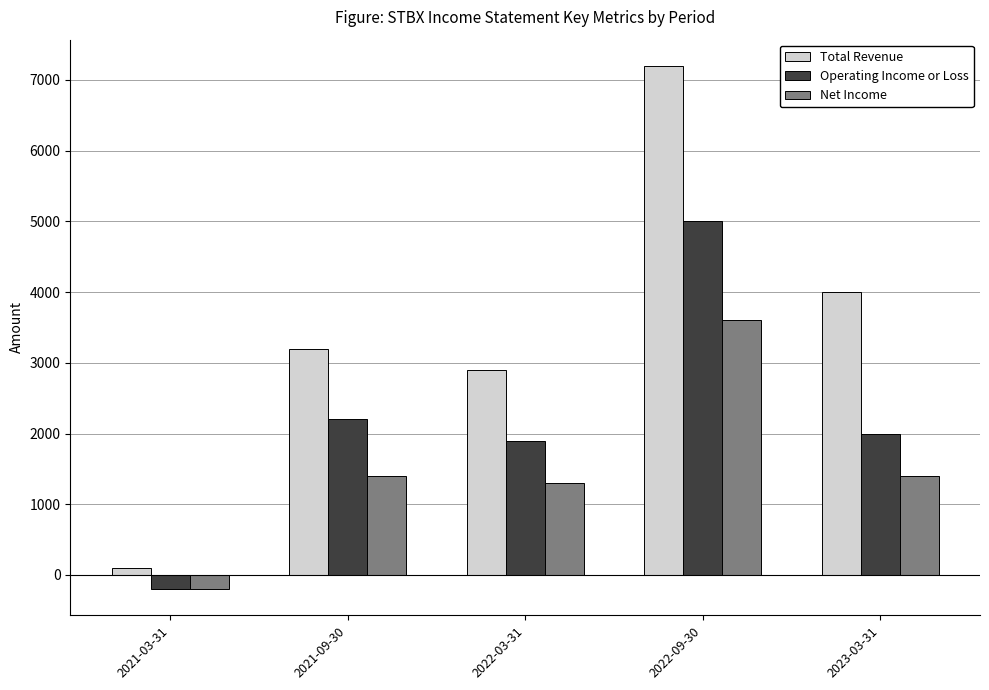

What is the average value of the Total Revenue series?

3480